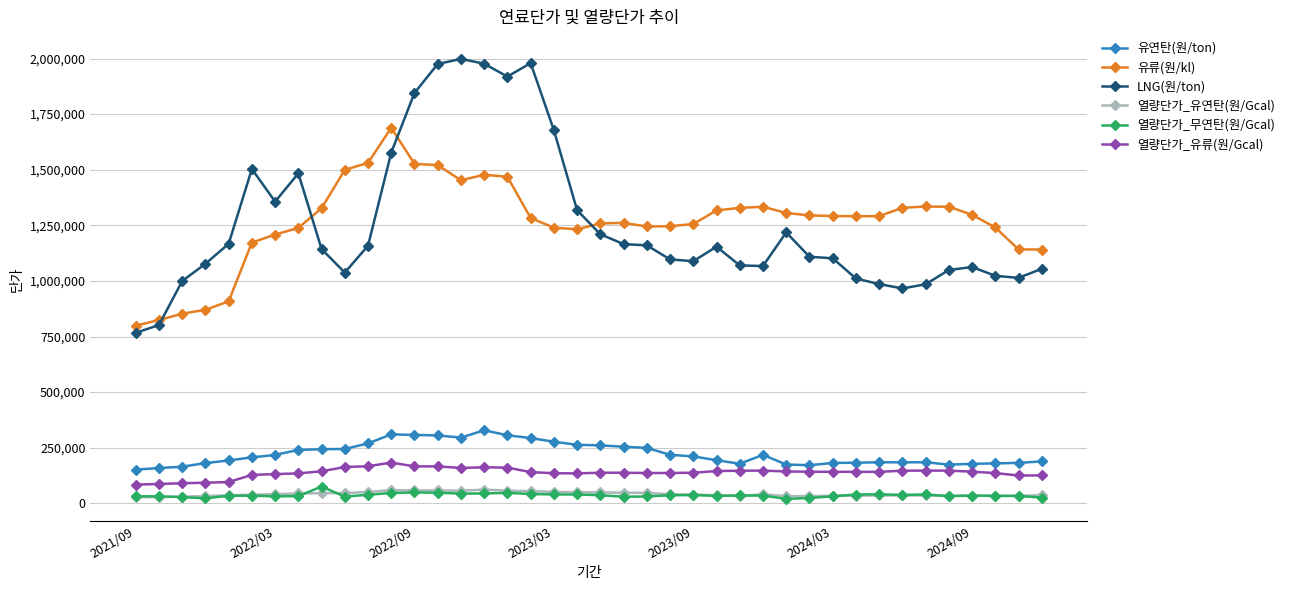

True or false: 열량단가_유류(원/Gcal) has more than 1 interior local peaks.

True